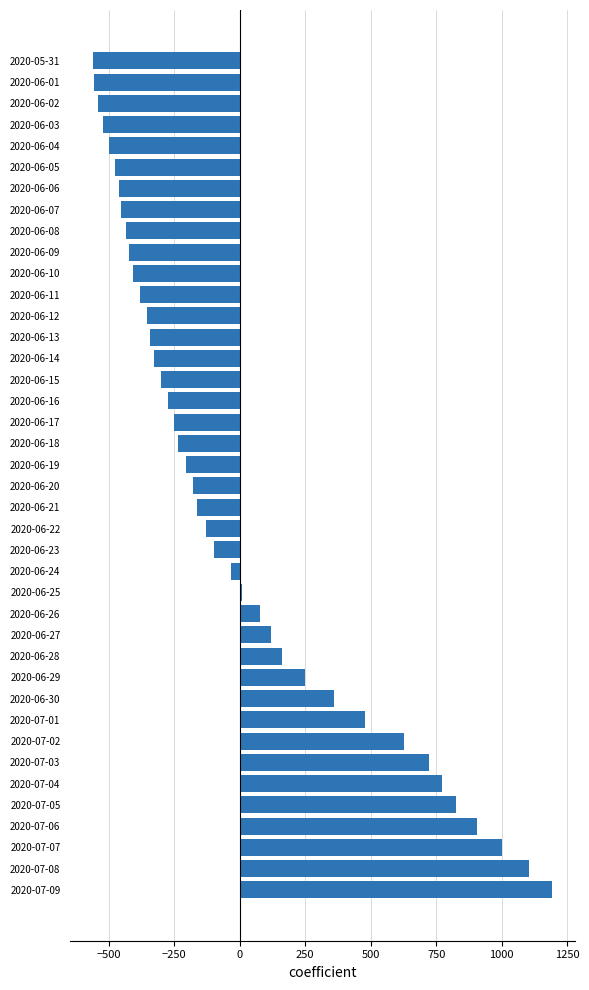

The value at 2020-06-06 is -461.0. True or false?

True